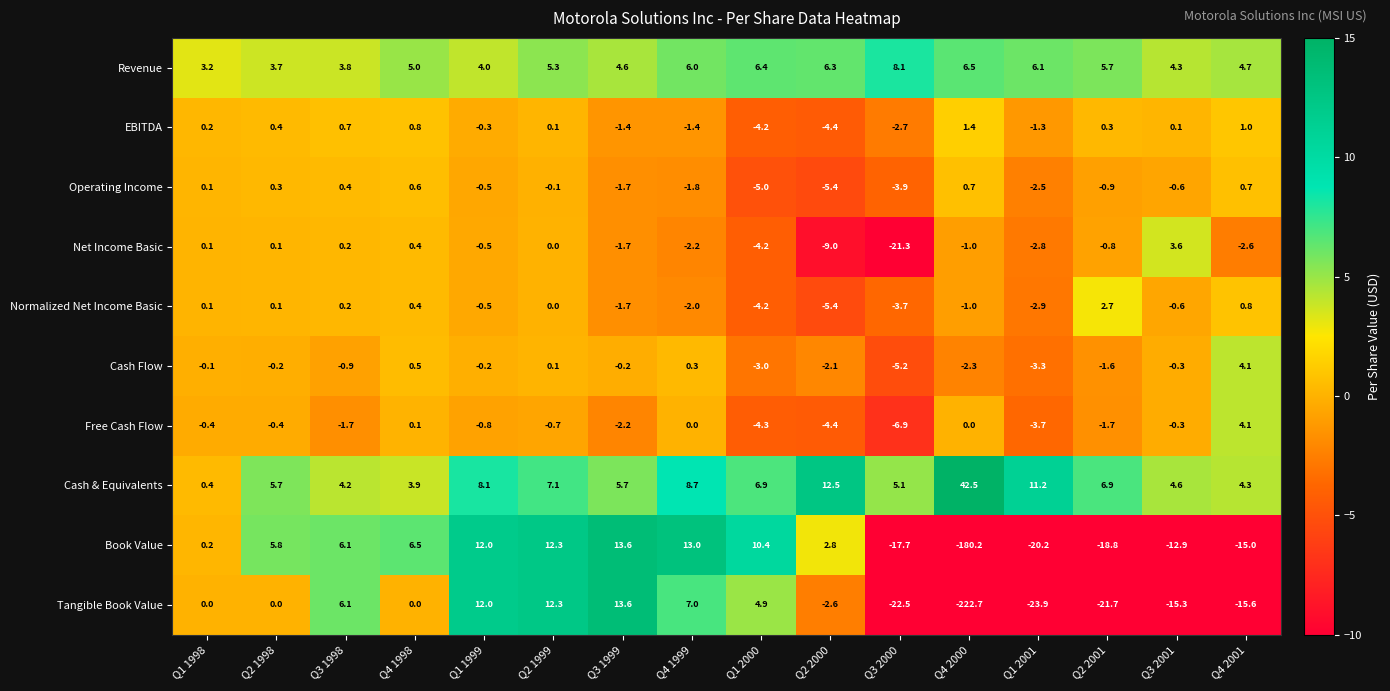

What is the total value across all series at Q2 2001?

-29.9